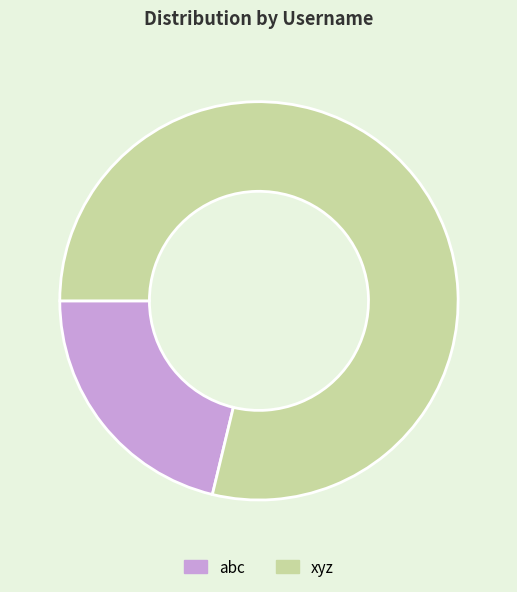

Rank the categories by value from lowest to highest.

abc, xyz